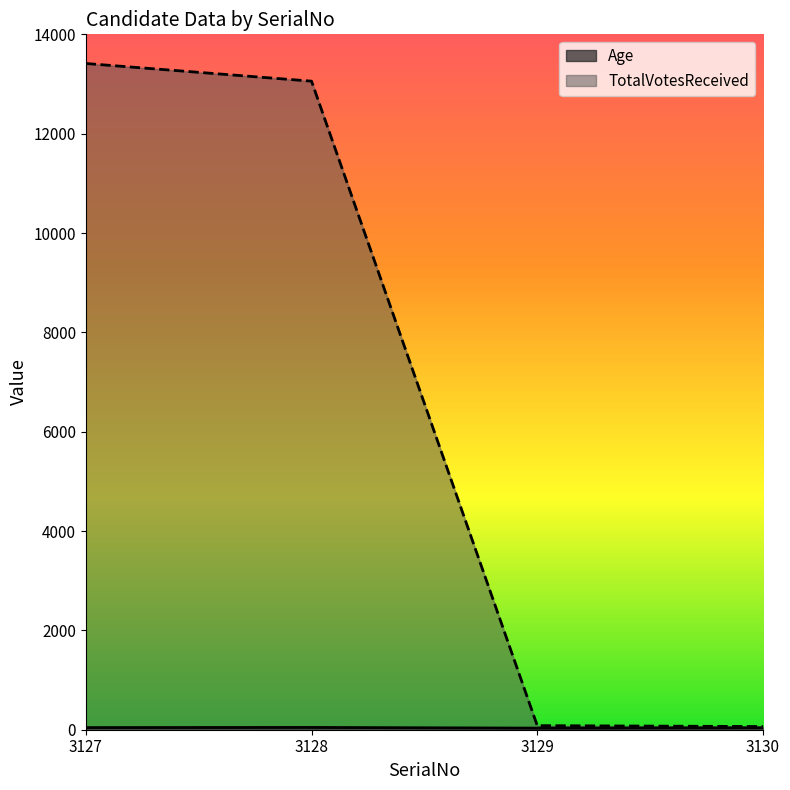

What is the difference between the TotalVotesReceived values at 3130 and 3128?

12993